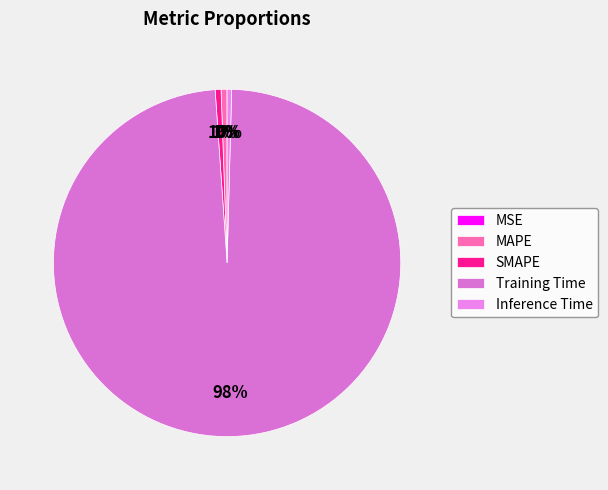

Count the number of slices in the pie.

5